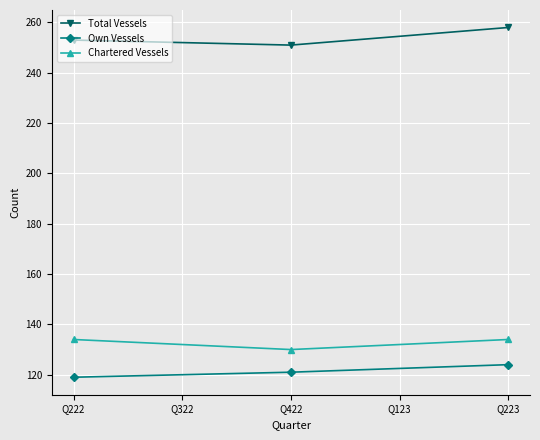

What is the spread (max minus min) of values at Q422?

130